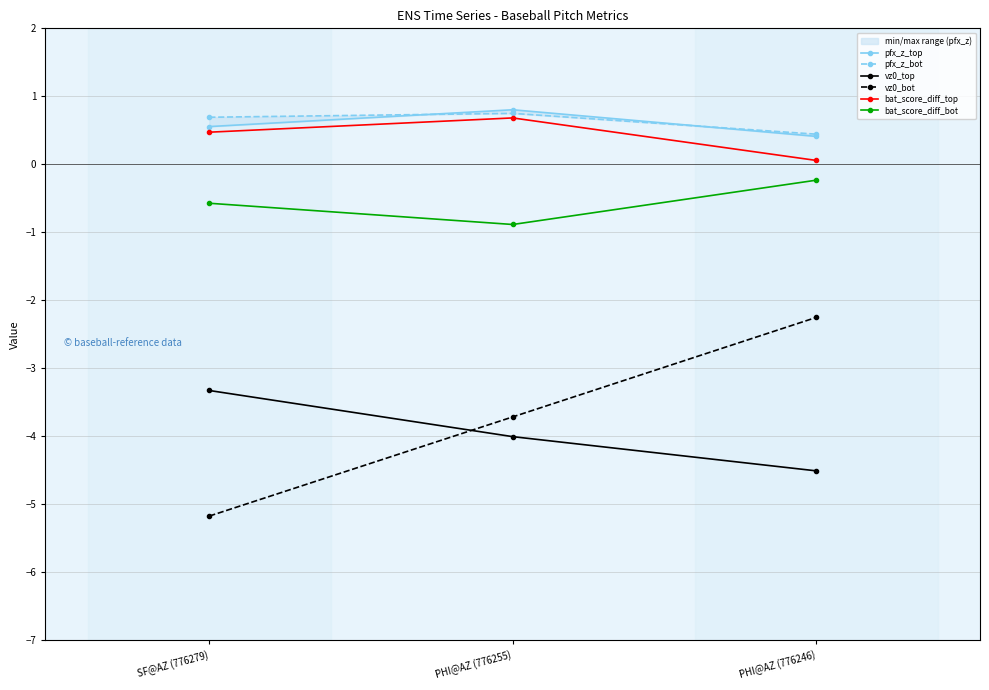

Which series changed the most between SF@AZ (776279) and PHI@AZ (776255)?

vz0_bot